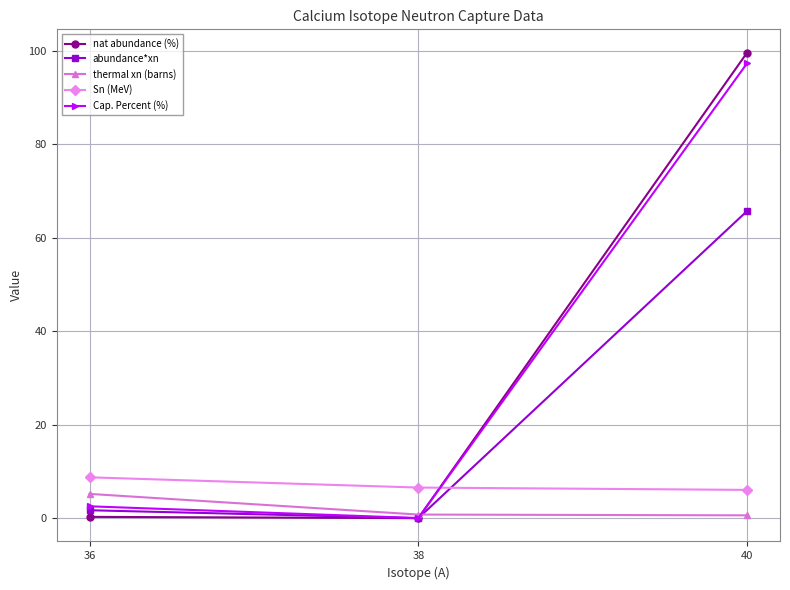

What is the value of the Sn (MeV) point at the 1st from the left?

8.8